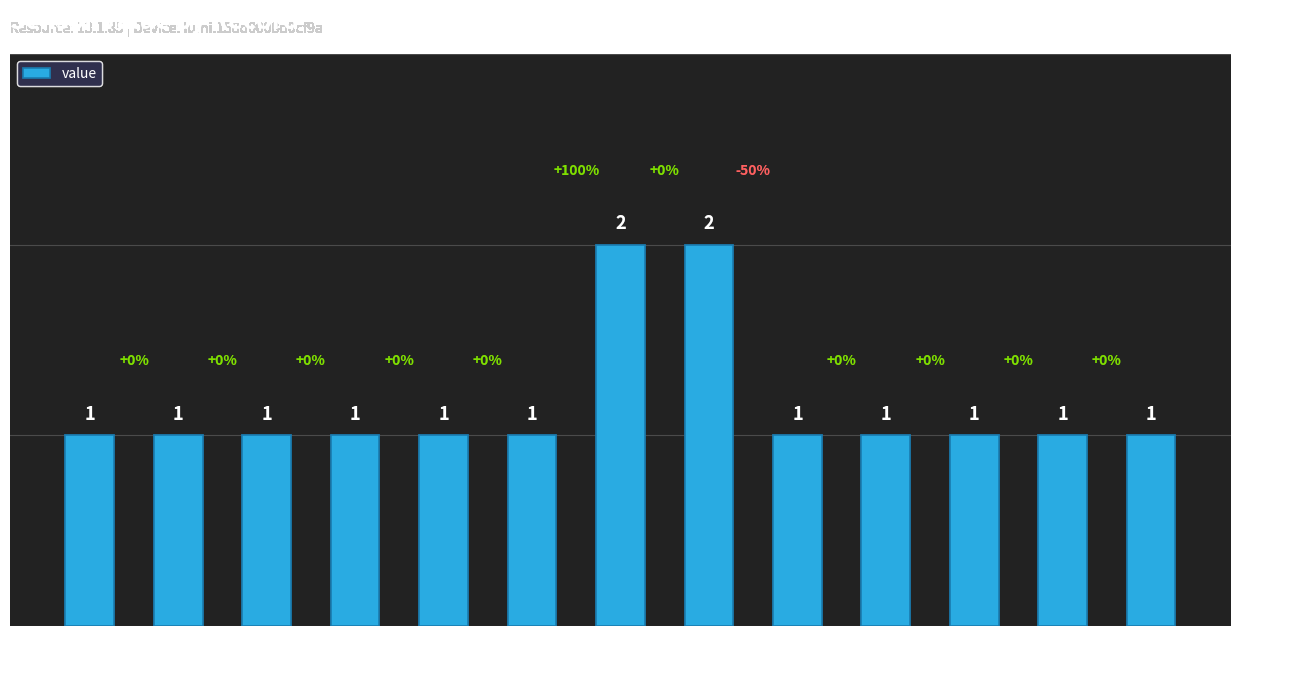

What is the difference between the maximum and minimum values?

1